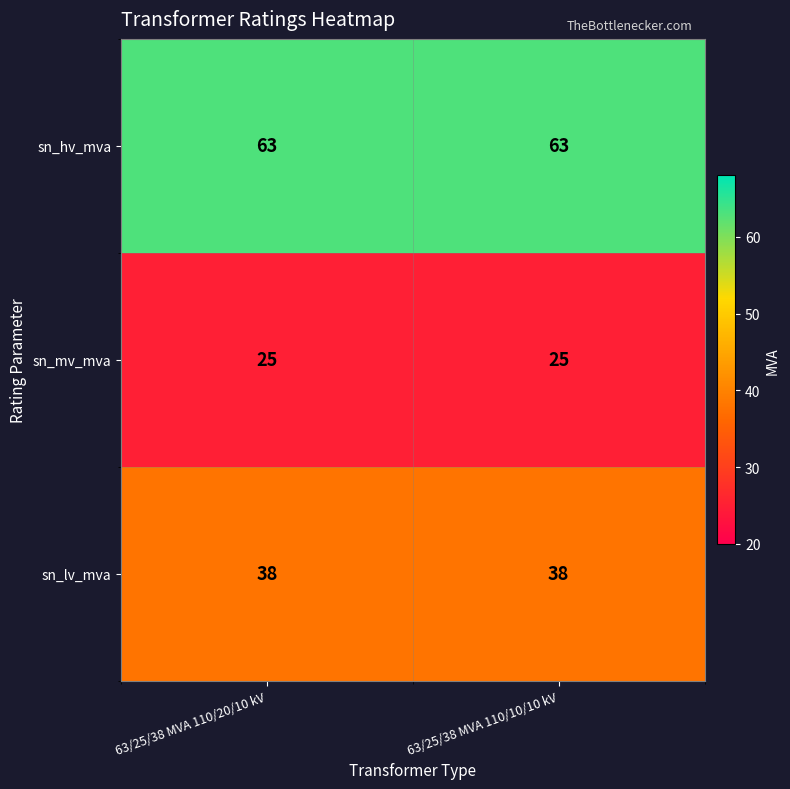

What is the spread (max minus min) of values at 63/25/38 MVA 110/20/10 kV?

38